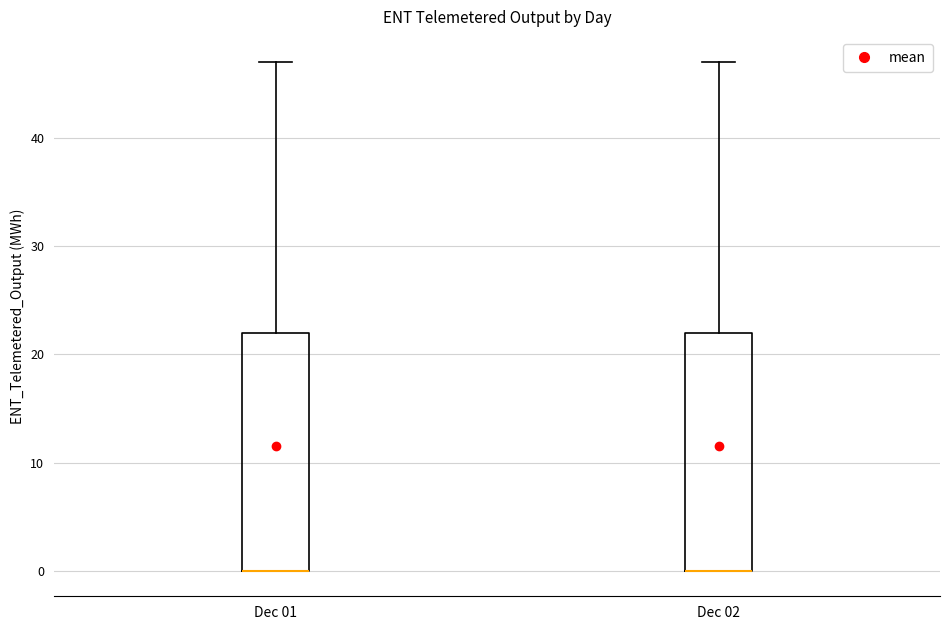

Reading left to right, transcribe this box plot: for each box, give where its median line is, the range the box spans, and where its two whiskers end, as read against the y-axis. The values are not printed on the chart, so give them approximately, as read against the axis.

Dec 01: median 0 (drawn on the box's lower edge), box 0 to 22, whiskers 0 to 47
Dec 02: median 0 (drawn on the box's lower edge), box 0 to 22, whiskers 0 to 47